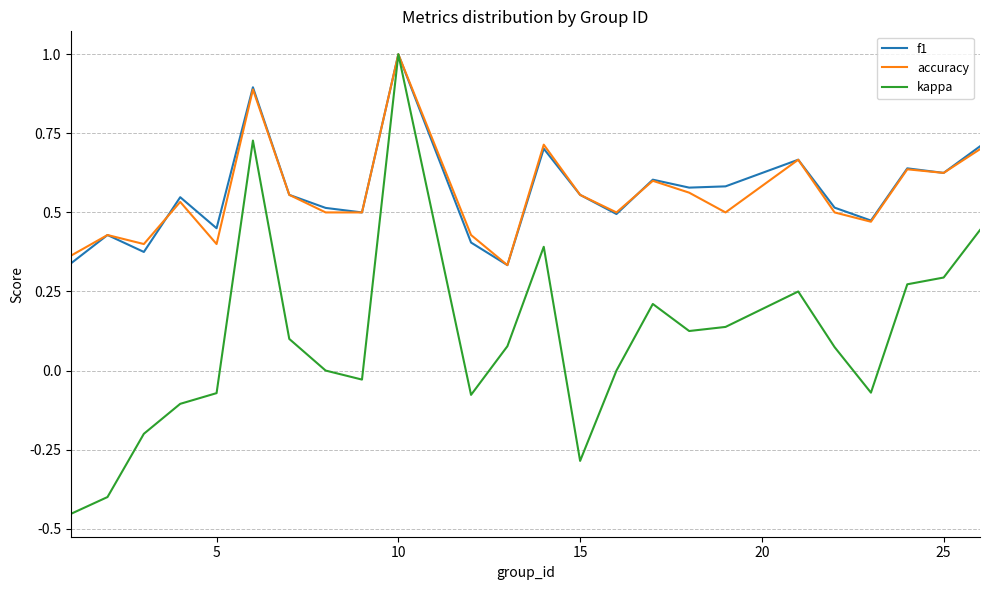

Which series has the widest spread of values?

kappa